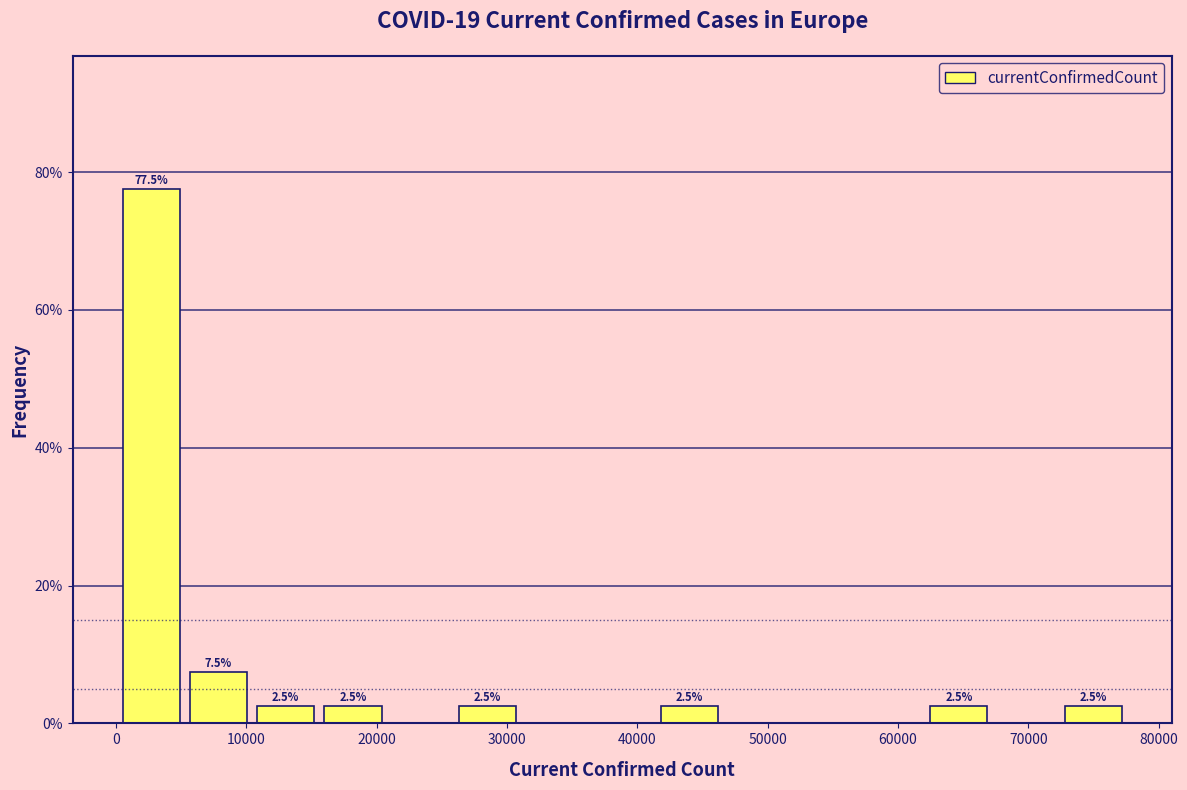

Which range on the x-axis has the tallest bar?

0 to 5000